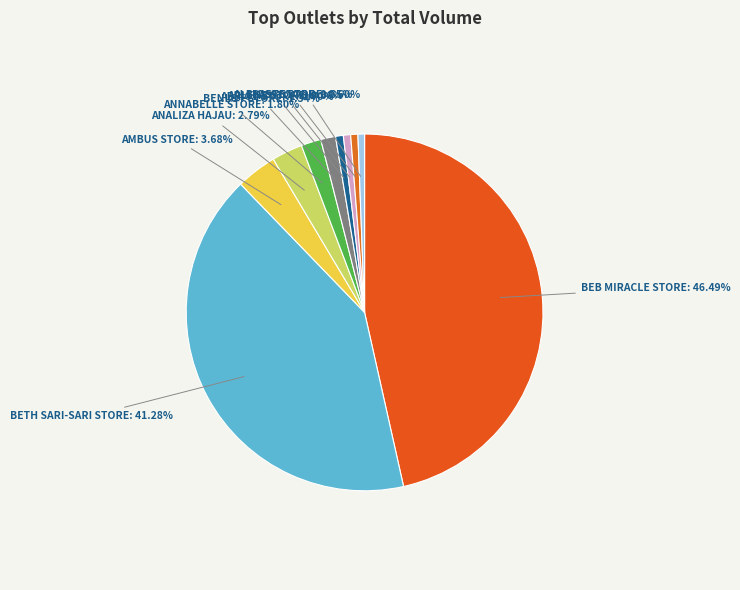

Which has a higher value, ANALIZA HAJAU or AMBUS STORE?

AMBUS STORE